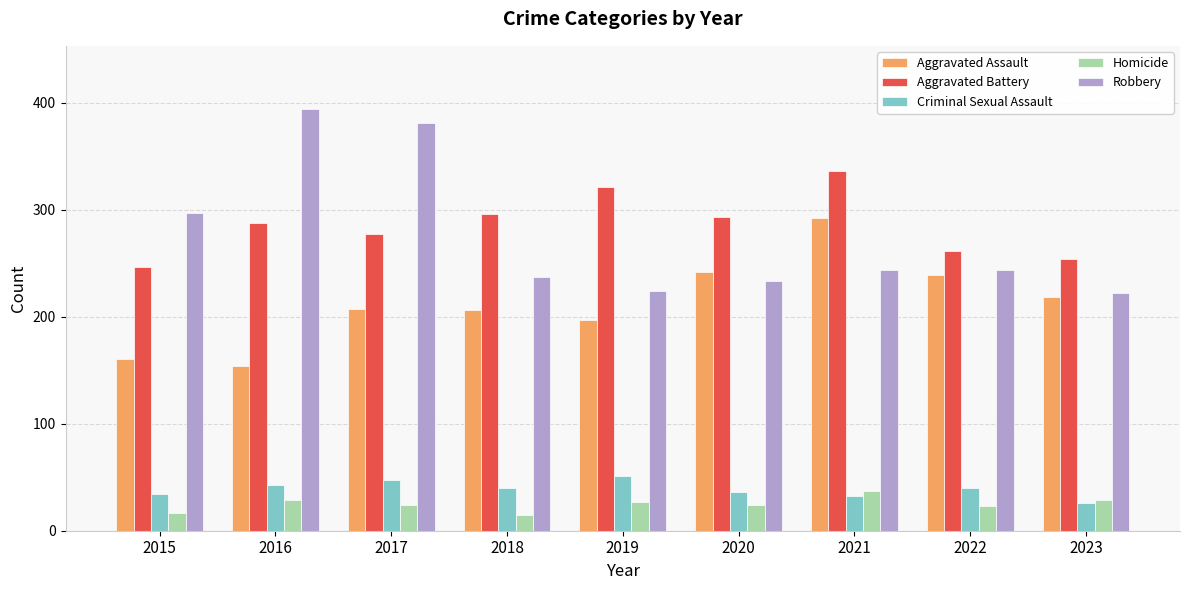

Rank the series at 2022 from lowest to highest value.

Homicide, Criminal Sexual Assault, Aggravated Assault, Robbery, Aggravated Battery